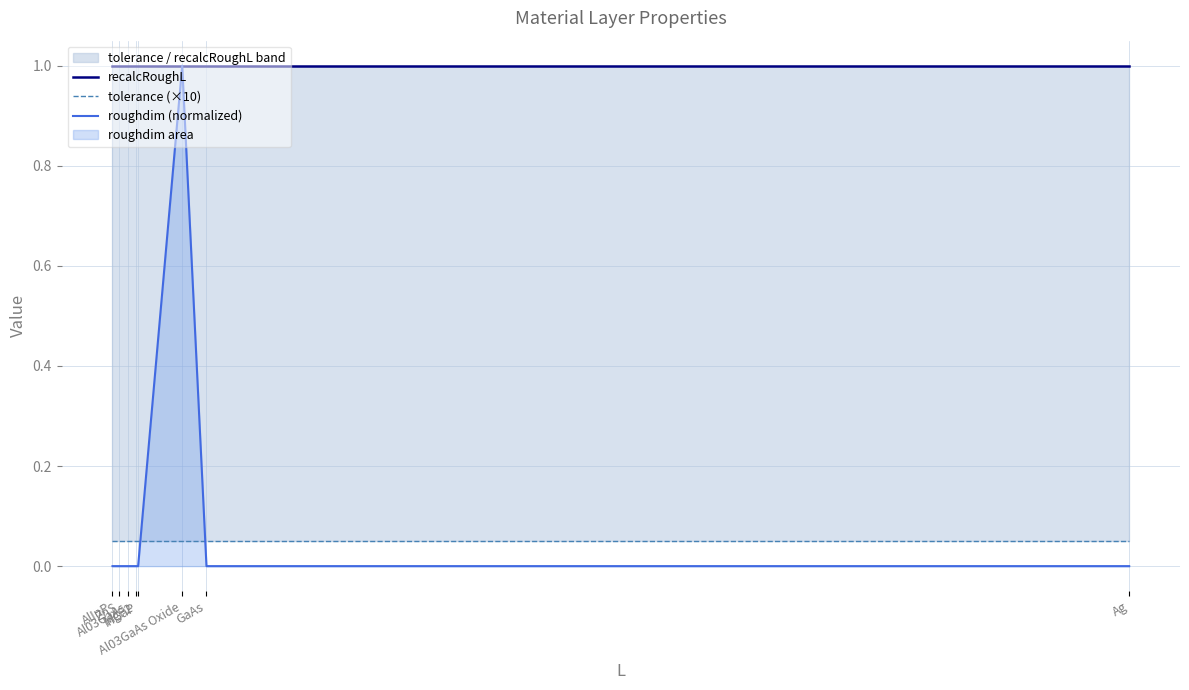

At which label does recalcRoughL reach its minimum?

AlInP